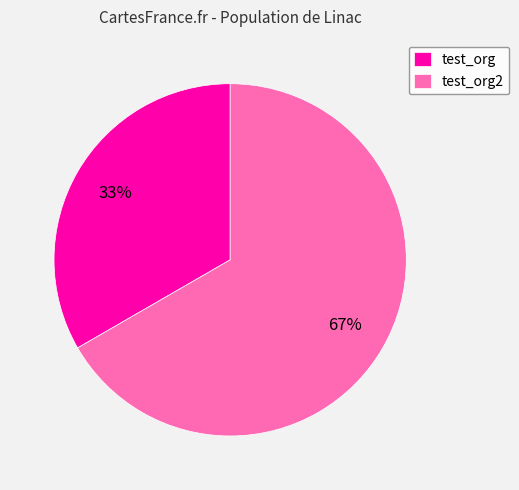

Is it true that test_org is 41% of the pie?

False